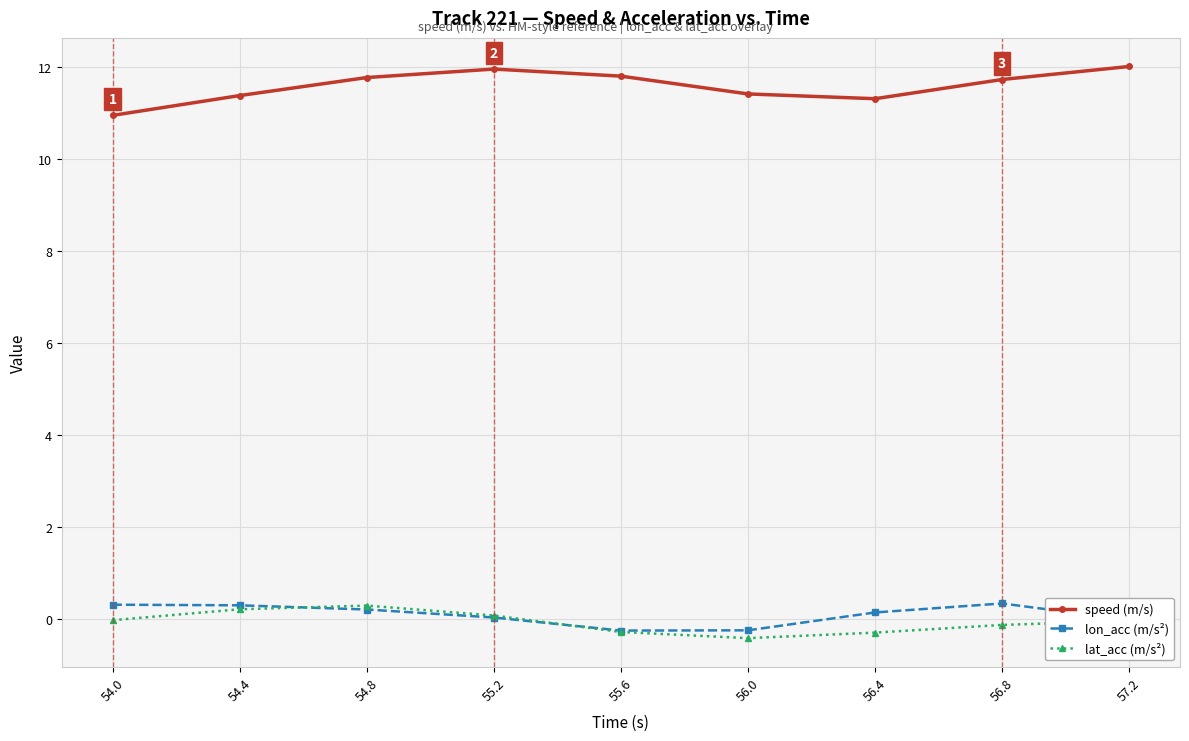

What is the difference between the maximum and minimum values in the lat_acc (m/s²) series?

0.7